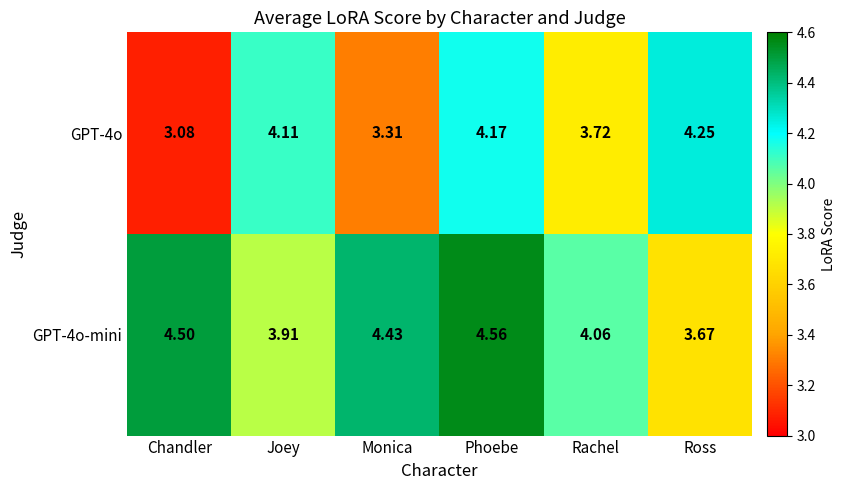

What is the spread (max minus min) of values at Chandler?

1.4